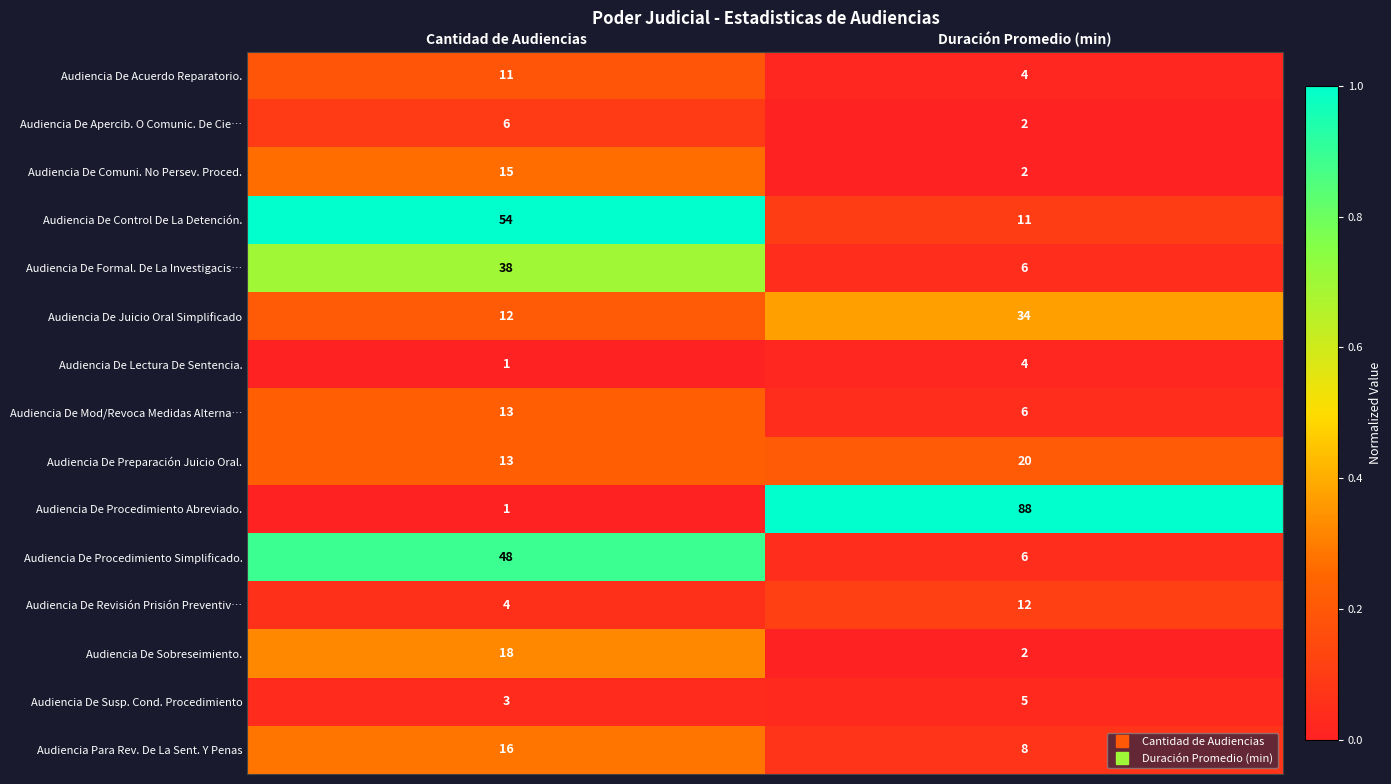

Reading right to left, extract all data points from this chart.

Audiencia De Acuerdo Reparatorio.: 4	11
Audiencia De Apercib. O Comunic. De Cie…: 2	6
Audiencia De Comuni. No Persev. Proced.: 2	15
Audiencia De Control De La Detención.: 11	54
Audiencia De Formal. De La Investigacis…: 6	38
Audiencia De Juicio Oral Simplificado: 34	12
Audiencia De Lectura De Sentencia.: 4	1
Audiencia De Mod/Revoca Medidas Alterna…: 6	13
Audiencia De Preparación Juicio Oral.: 20	13
Audiencia De Procedimiento Abreviado.: 88	1
Audiencia De Procedimiento Simplificado.: 6	48
Audiencia De Revisión Prisión Preventiv…: 12	4
Audiencia De Sobreseimiento.: 2	18
Audiencia De Susp. Cond. Procedimiento: 5	3
Audiencia Para Rev. De La Sent. Y Penas: 8	16